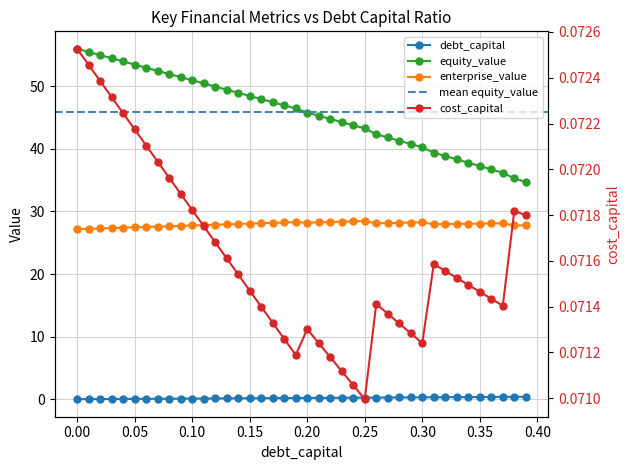

True or false: equity_value has a value of 36.2 at 0.37.

True